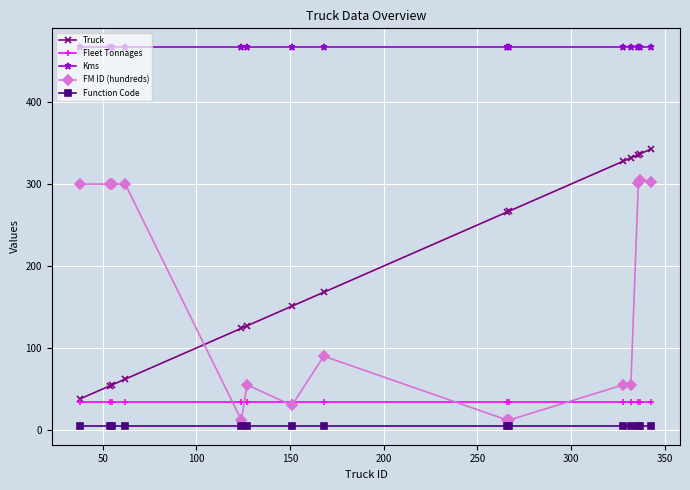

True or false: Function Code and Truck cross at least once.

False